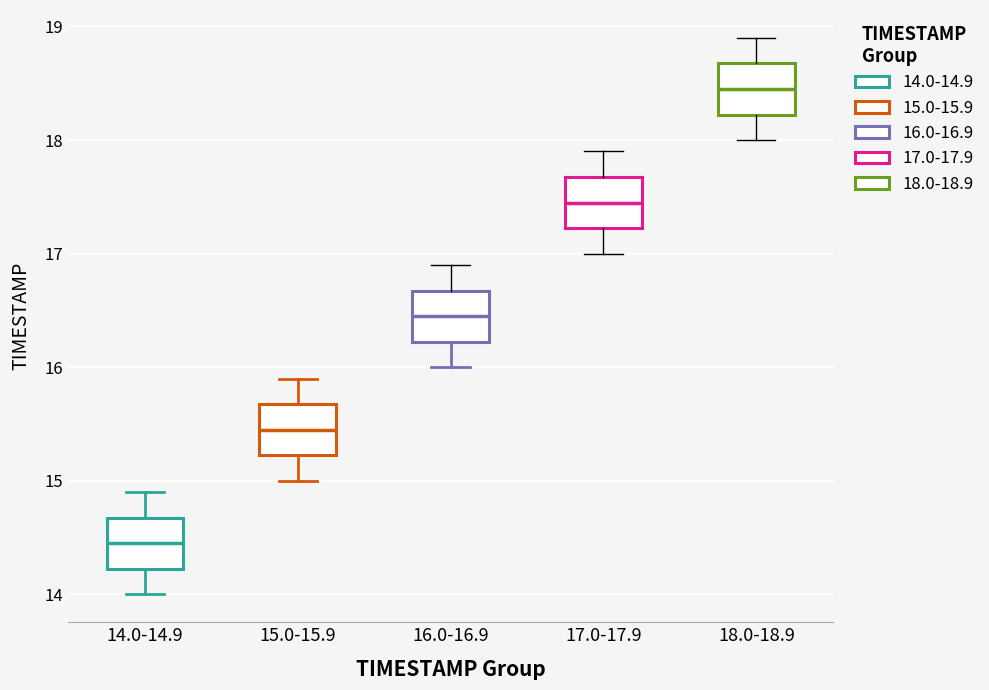

Where does the lower whisker of the box for 18.0-18.9 end on the y-axis? The values are not printed on the chart, so give them approximately, as read against the axis.

18.0